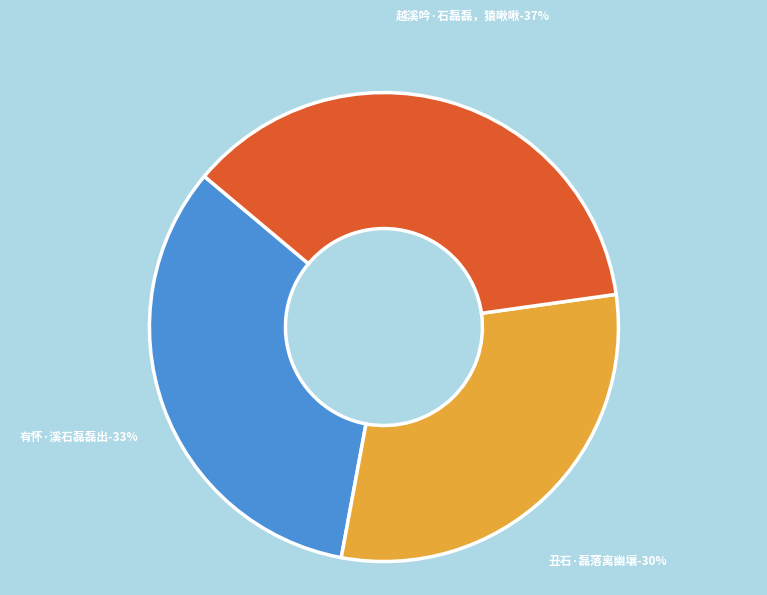

Is there a majority slice in this chart?

No